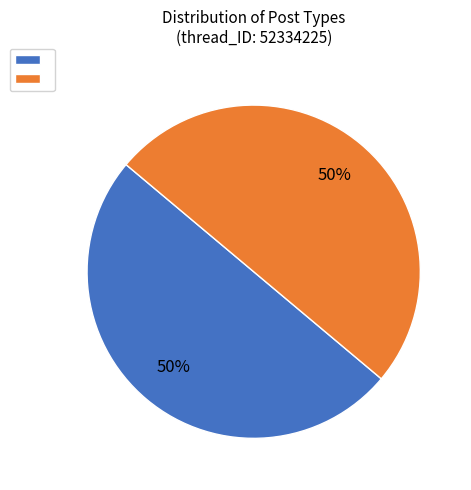

How many slices are in this pie chart?

2